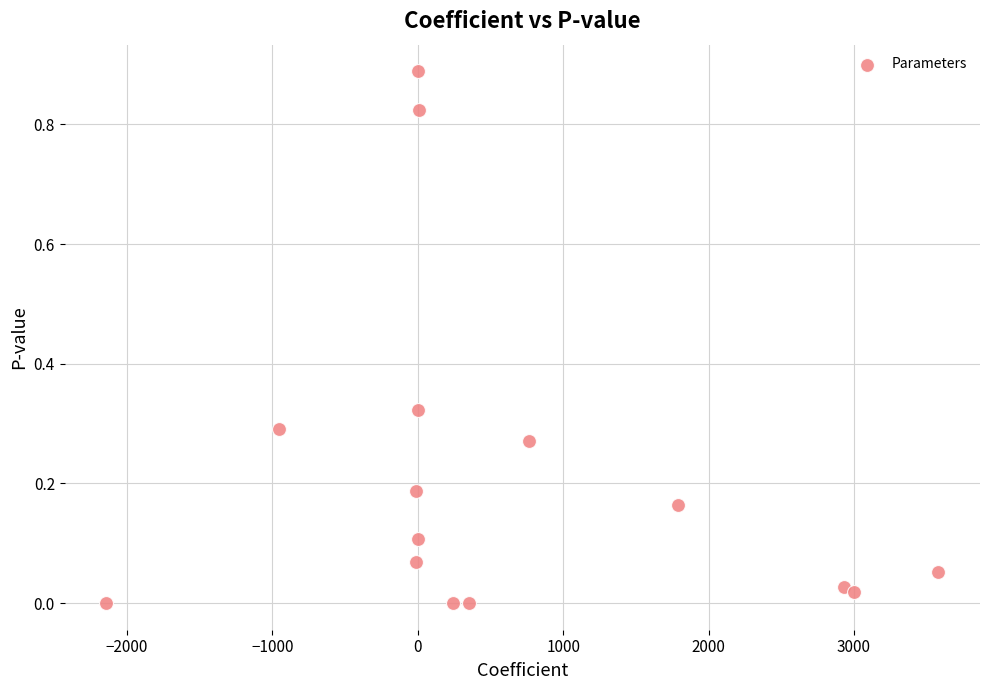

Count the number of points in this scatter plot.

15